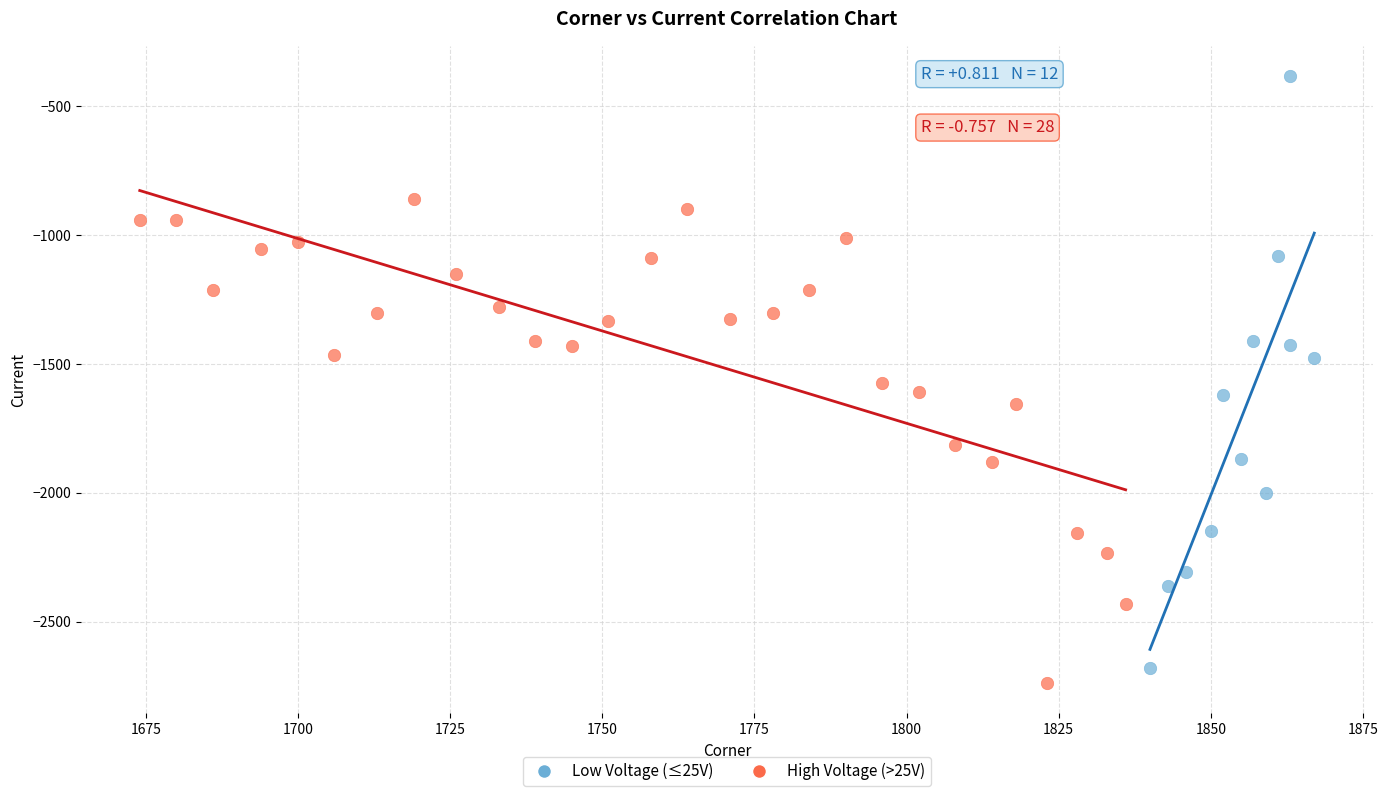

Which series contains the highest Y value?

Low Voltage (≤25V)